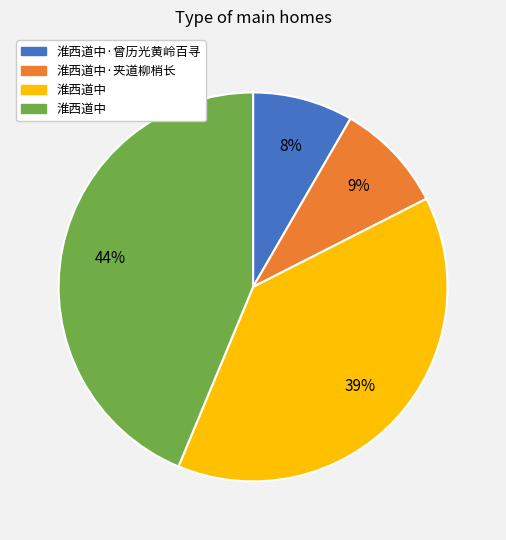

Does any single category account for the majority?

No